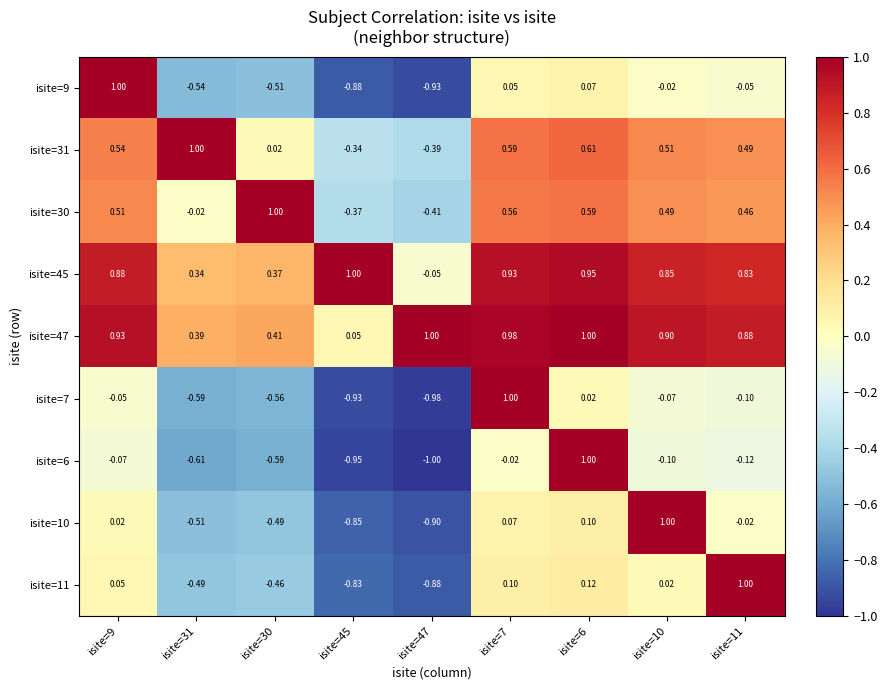

Is the value of isite=6 at isite=6 greater than the value of isite=31 at isite=7?

Yes